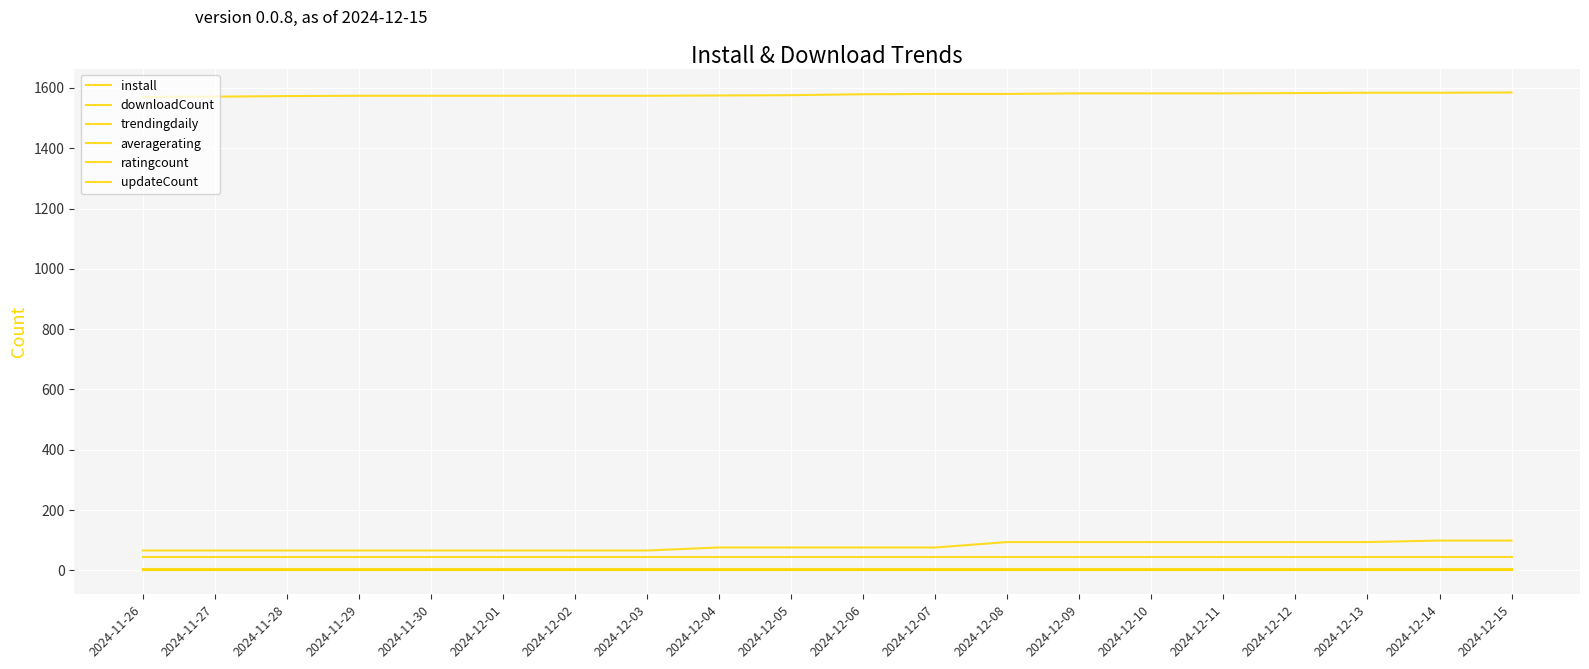

Which has a higher value, 2024-12-03 or 2024-12-08?

2024-12-08